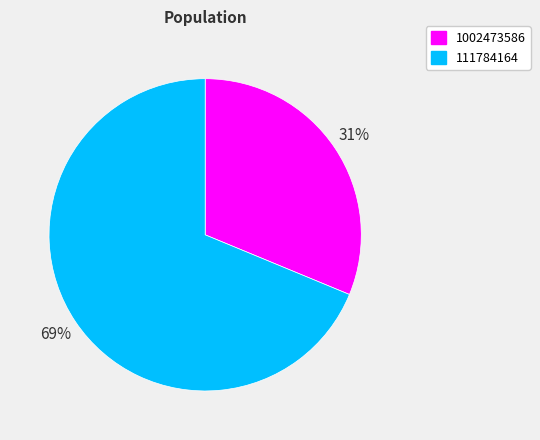

To the nearest percent, what is the difference between the 1002473586 and 111784164 slice percentages?

38%